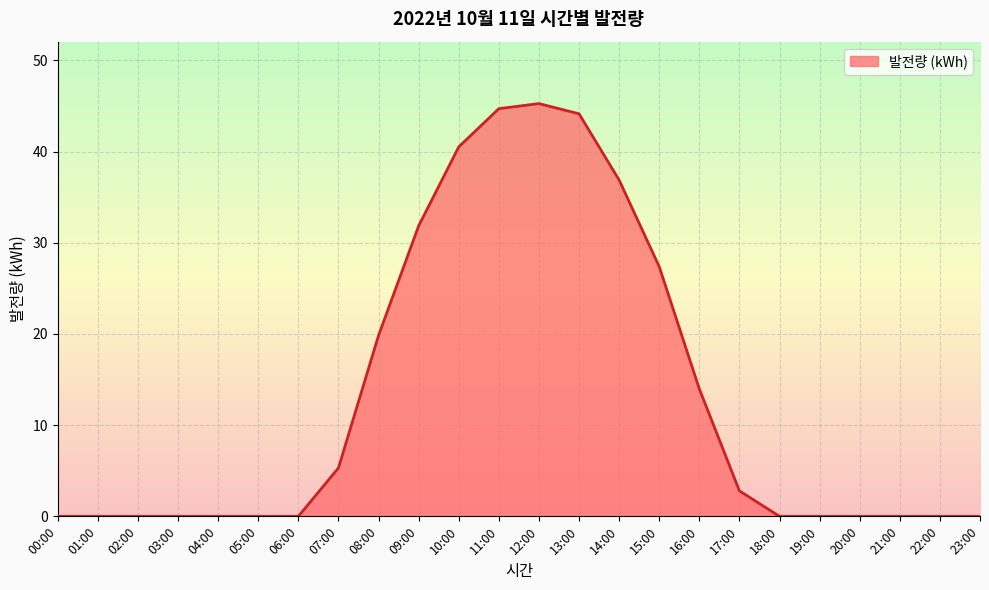

True or false: the data shows 0.0 at 01:00.

True